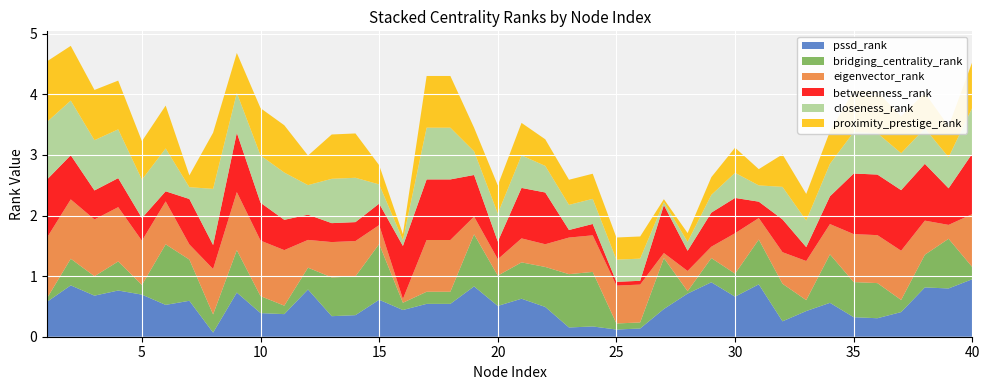

Reading left to right, transcribe all the data shown in this chart.

pssd_rank: 1=0.6	2=0.8	3=0.7	4=0.8	5=0.7	6=0.5	7=0.6	8=0.1	9=0.7	10=0.4	11=0.4	12=0.8	13=0.3	14=0.4	15=0.6	16=0.4	17=0.5	18=0.5	19=0.8	20=0.5	21=0.6	22=0.5	23=0.2	24=0.2	25=0.1	26=0.1	27=0.5	28=0.7	29=0.9	30=0.7	31=0.9	32=0.3	33=0.4	34=0.6	35=0.3	36=0.3	37=0.4	38=0.8	39=0.8	40=0.9
bridging_centrality_rank: 1=0.1	2=0.4	3=0.3	4=0.5	5=0.2	6=1.0	7=0.7	8=0.3	9=0.7	10=0.3	11=0.1	12=0.4	13=0.6	14=0.6	15=0.9	16=0.1	17=0.2	18=0.2	19=0.9	20=0.5	21=0.6	22=0.7	23=0.9	24=0.9	25=0.1	26=0.1	27=0.8	28=0.0	29=0.4	30=0.4	31=0.7	32=0.6	33=0.2	34=0.8	35=0.6	36=0.6	37=0.2	38=0.5	39=0.8	40=0.2
eigenvector_rank: 1=1.0	2=1.0	3=0.9	4=0.9	5=0.7	6=0.7	7=0.2	8=0.8	9=1.0	10=0.9	11=0.9	12=0.5	13=0.6	14=0.6	15=0.3	16=0.1	17=0.9	18=0.9	19=0.3	20=0.3	21=0.4	22=0.4	23=0.6	24=0.6	25=0.6	26=0.6	27=0.1	28=0.3	29=0.2	30=0.7	31=0.4	32=0.5	33=0.6	34=0.5	35=0.8	36=0.8	37=0.8	38=0.6	39=0.2	40=0.9
betweenness_rank: 1=1.0	2=0.7	3=0.5	4=0.5	5=0.4	6=0.2	7=0.8	8=0.4	9=1.0	10=0.6	11=0.5	12=0.4	13=0.3	14=0.3	15=0.4	16=0.9	17=1.0	18=1.0	19=0.7	20=0.3	21=0.8	22=0.9	23=0.1	24=0.2	25=0.1	26=0.1	27=0.8	28=0.3	29=0.6	30=0.6	31=0.3	32=0.5	33=0.2	34=0.5	35=1.0	36=1.0	37=1.0	38=0.9	39=0.6	40=1.0
closeness_rank: 1=1.0	2=0.9	3=0.8	4=0.8	5=0.6	6=0.7	7=0.2	8=0.9	9=0.7	10=0.8	11=0.8	12=0.5	13=0.7	14=0.7	15=0.3	16=0.1	17=0.9	18=0.9	19=0.4	20=0.5	21=0.5	22=0.4	23=0.4	24=0.4	25=0.4	26=0.4	27=0.0	28=0.1	29=0.3	30=0.4	31=0.3	32=0.5	33=0.4	34=0.5	35=0.7	36=0.7	37=0.6	38=0.6	39=0.5	40=0.8
proximity_prestige_rank: 1=1.0	2=0.9	3=0.8	4=0.8	5=0.6	6=0.7	7=0.2	8=0.9	9=0.7	10=0.8	11=0.8	12=0.5	13=0.7	14=0.7	15=0.3	16=0.1	17=0.9	18=0.9	19=0.4	20=0.5	21=0.5	22=0.4	23=0.4	24=0.4	25=0.4	26=0.4	27=0.0	28=0.1	29=0.3	30=0.4	31=0.3	32=0.5	33=0.4	34=0.5	35=0.7	36=0.7	37=0.6	38=0.6	39=0.5	40=0.8